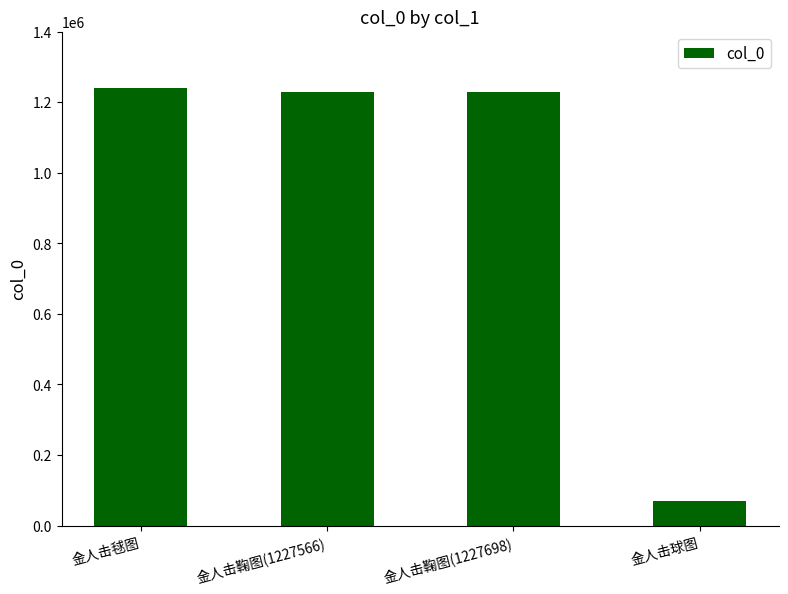

How many bars are there in total?

4